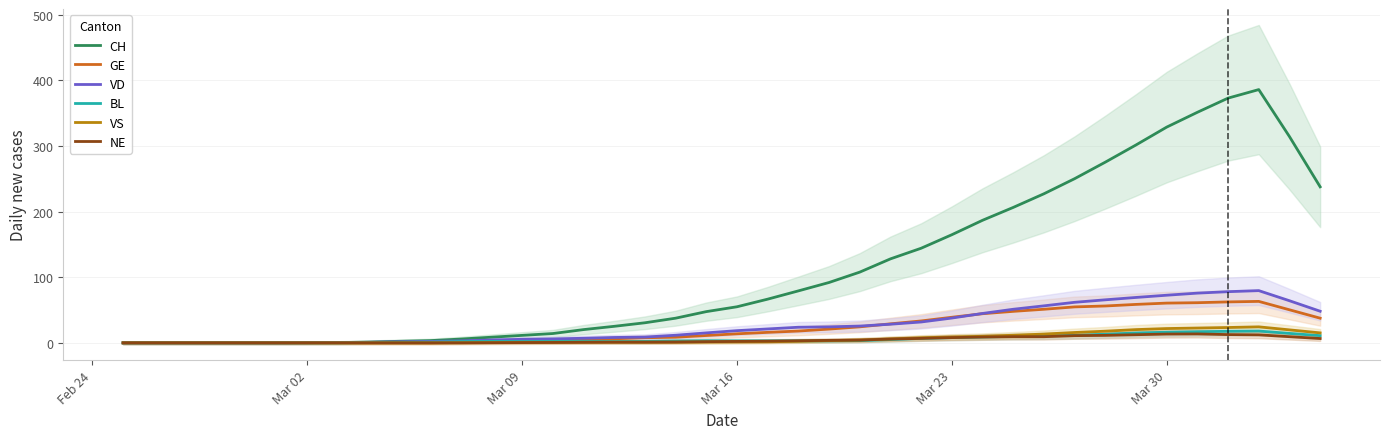

Is it true that BL equals 3.0 at Mar 16?

True